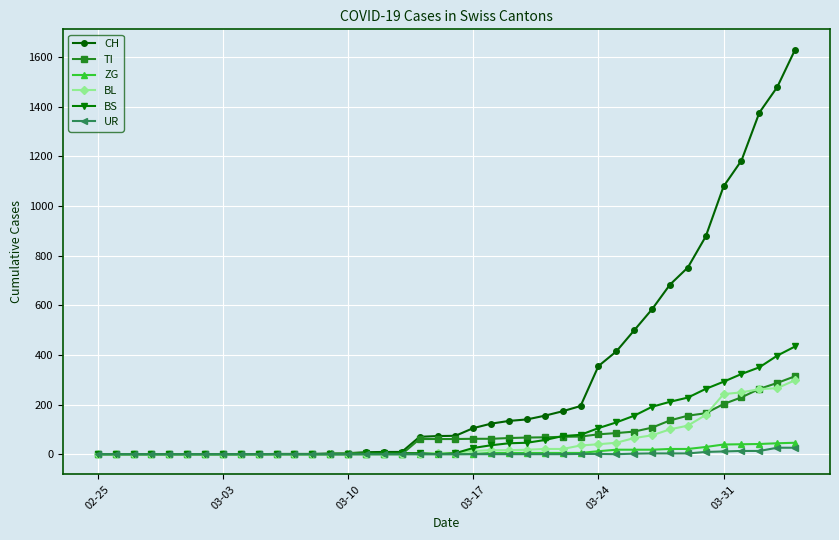

Which series has the largest range (max minus min)?

CH